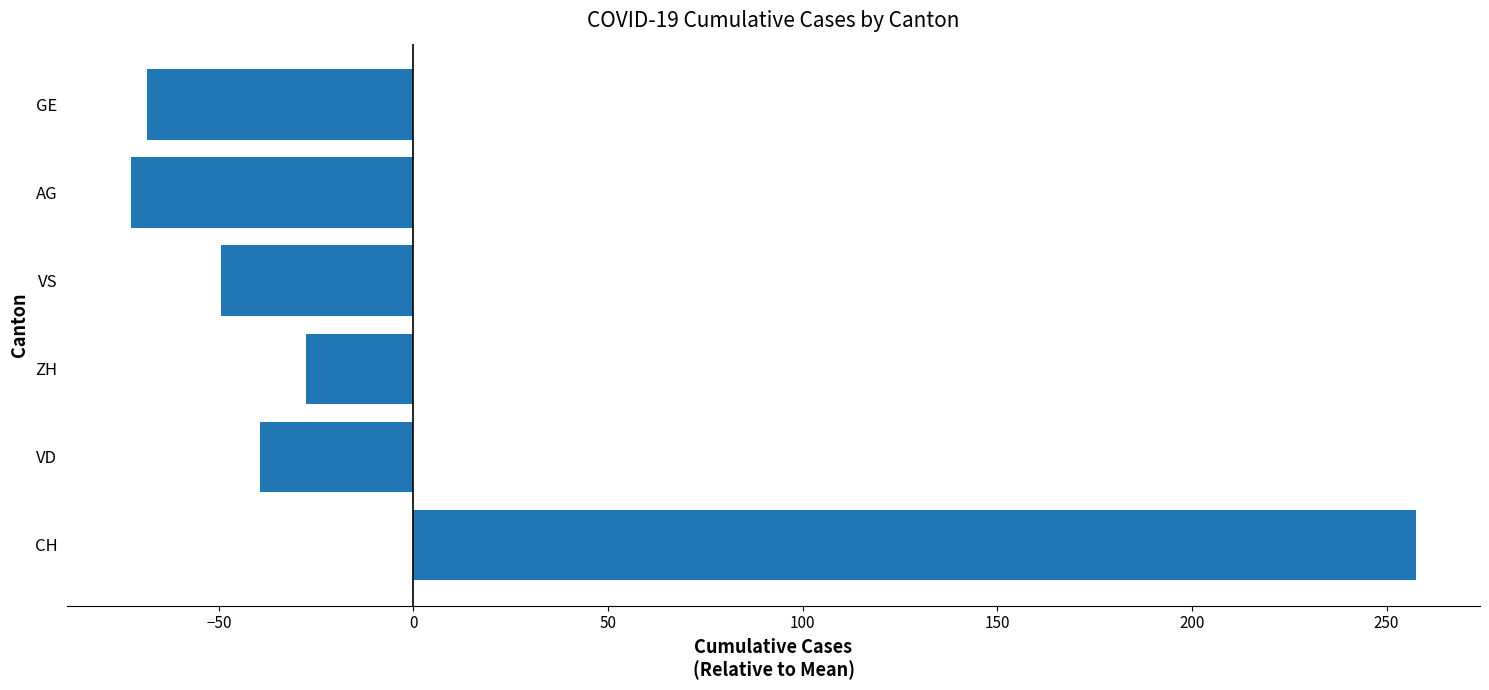

Are the bars horizontal?

Yes